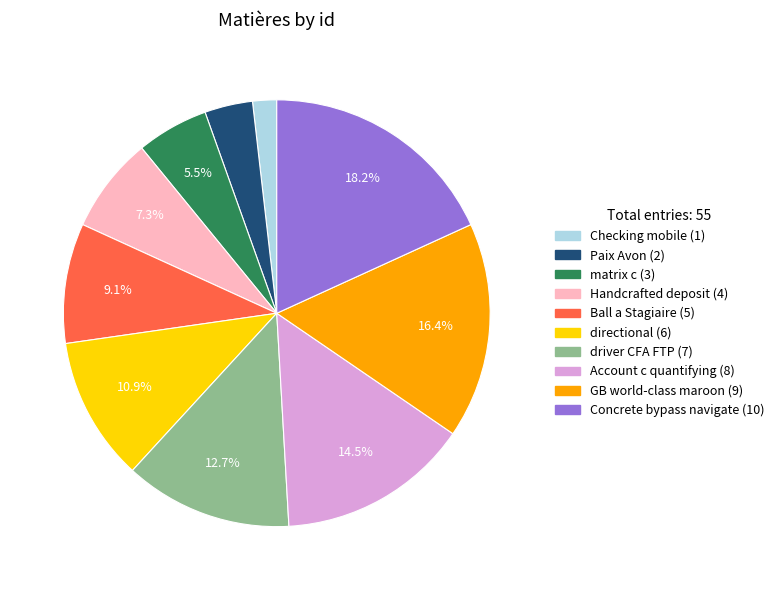

True or false: matrix c accounts for 1% of the total.

False